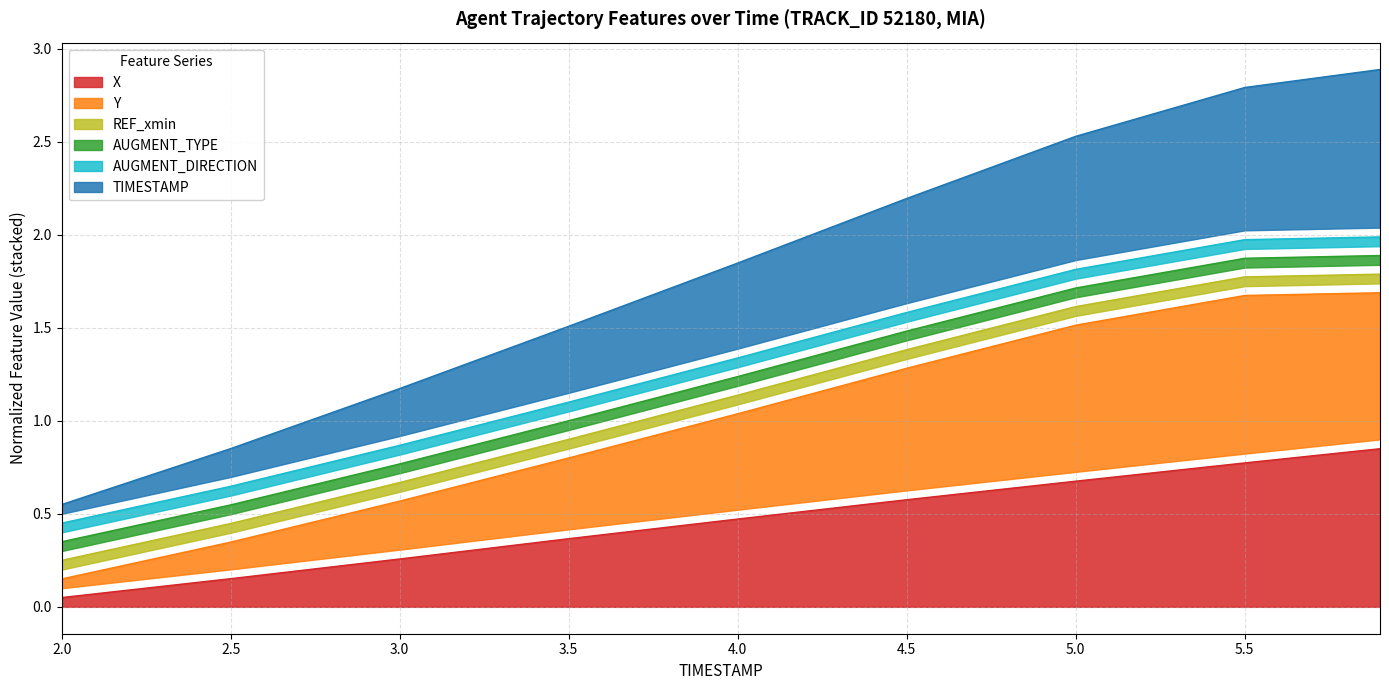

The value of TIMESTAMP at 5.9 is 2.9. True or false?

True